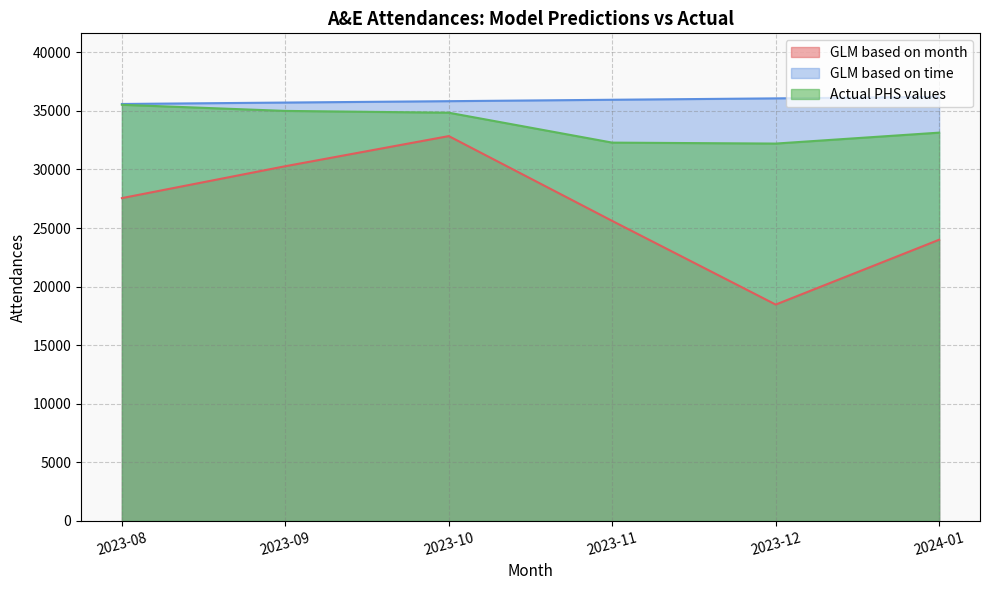

Which series has the largest range (max minus min)?

GLM based on month